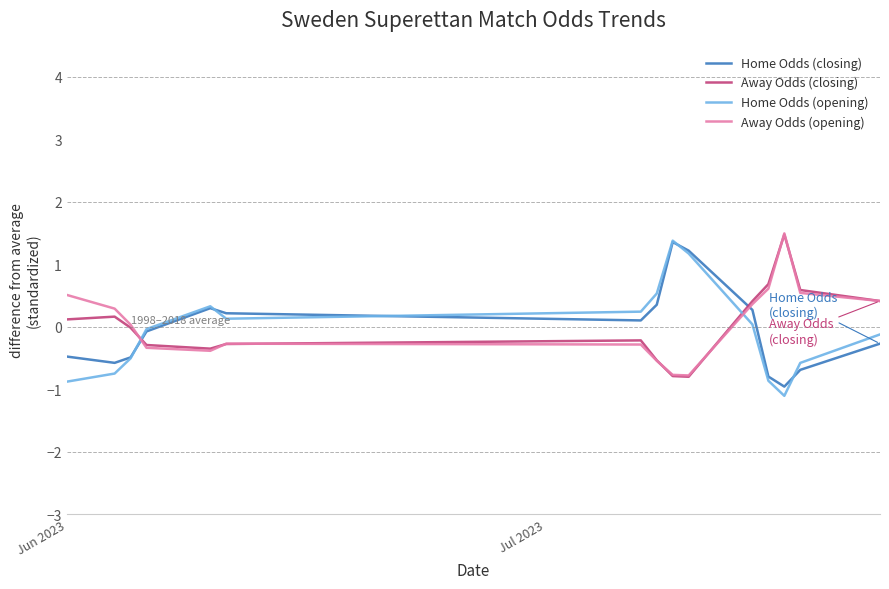

What is the minimum value shown in the chart?

-1.1